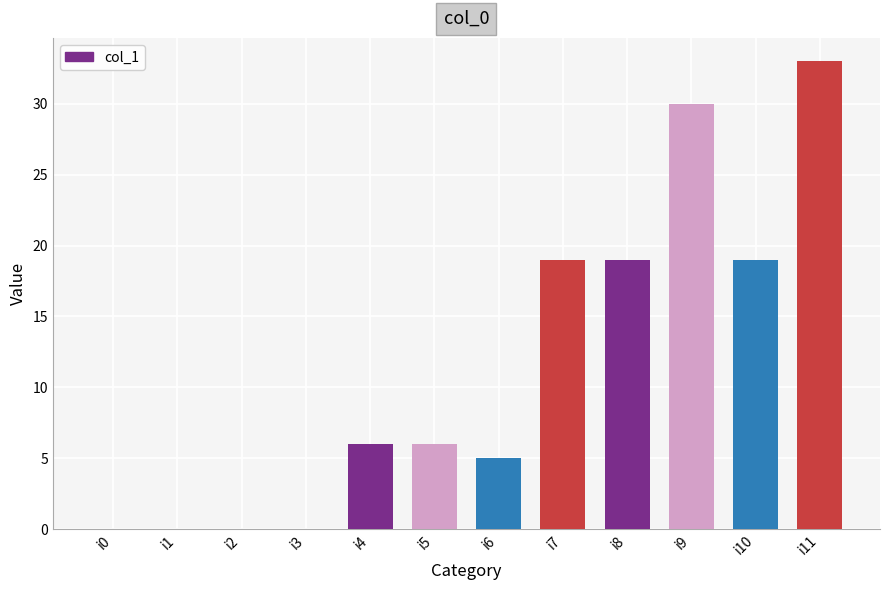

Reading left to right, extract all data points from this chart.

i0=0	i1=0	i2=0	i3=0	i4=6	i5=6	i6=5	i7=19	i8=19	i9=30	i10=19	i11=33